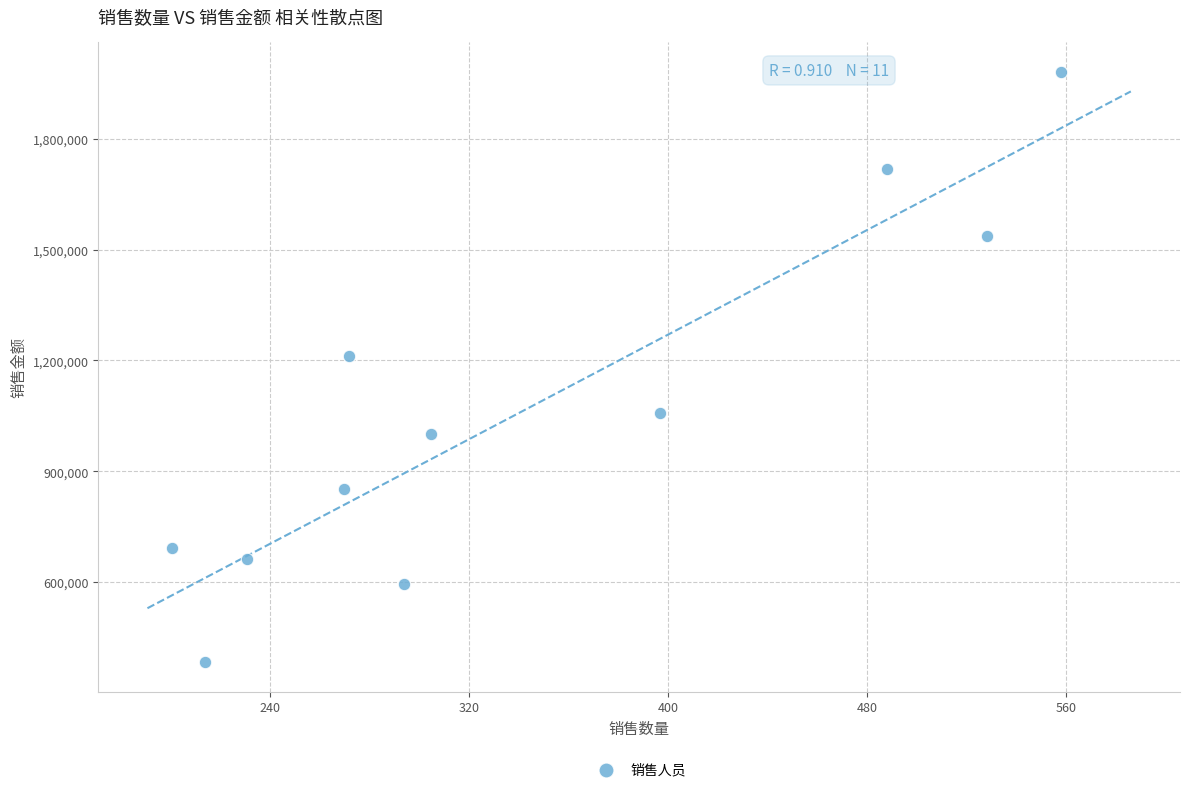

What Y value in the scatter plot is closest to 1182070?

1213160